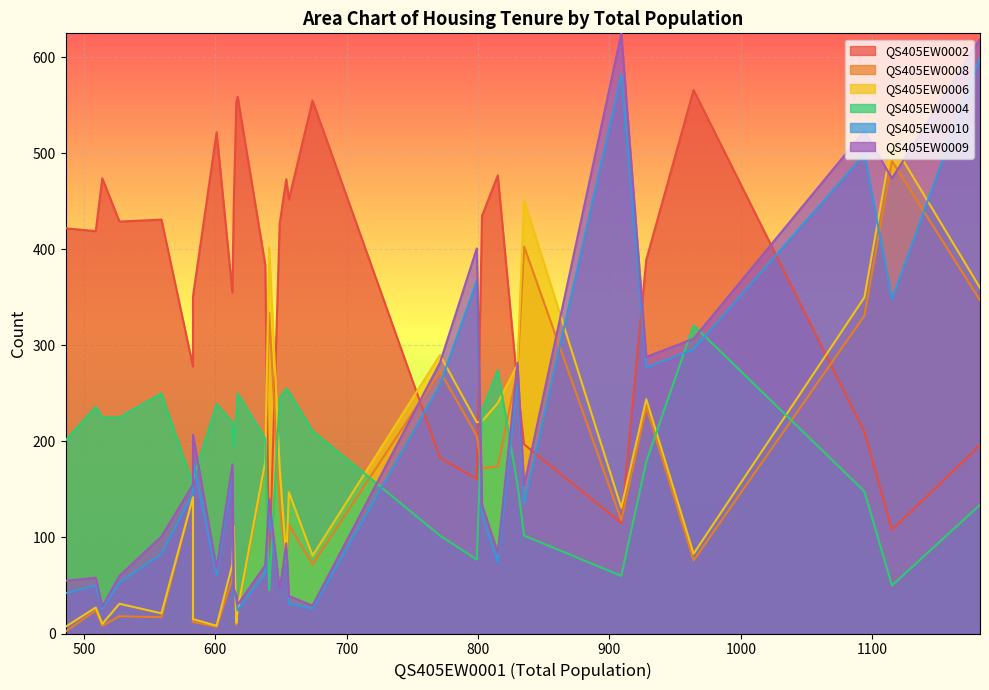

What is the difference between the QS405EW0002 values at 559 and 1182?

235